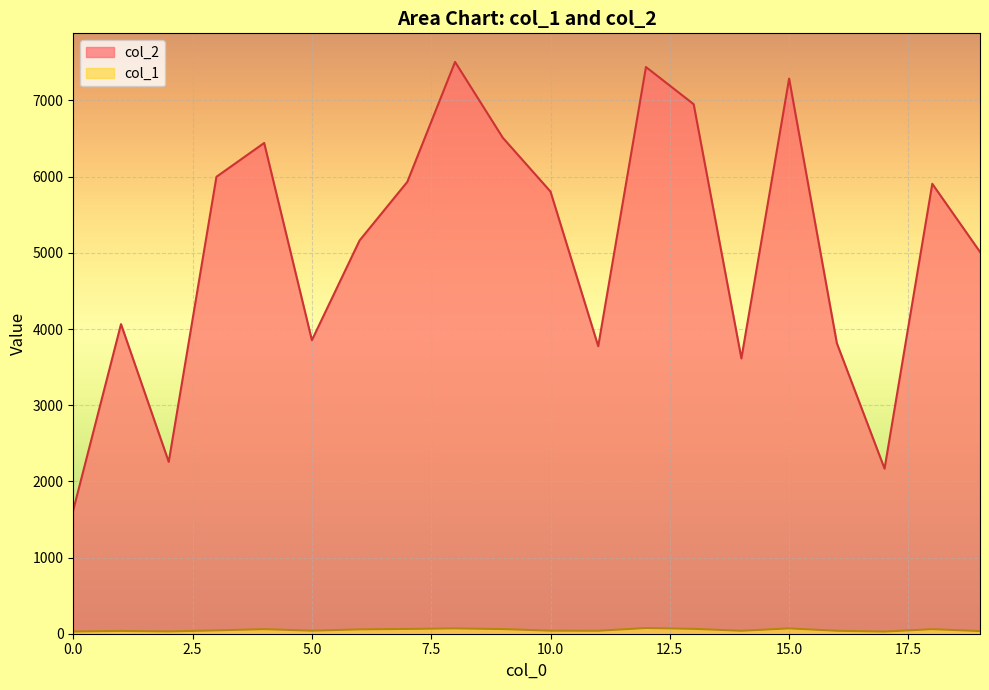

At which label is col_2 closest to 4565?

19